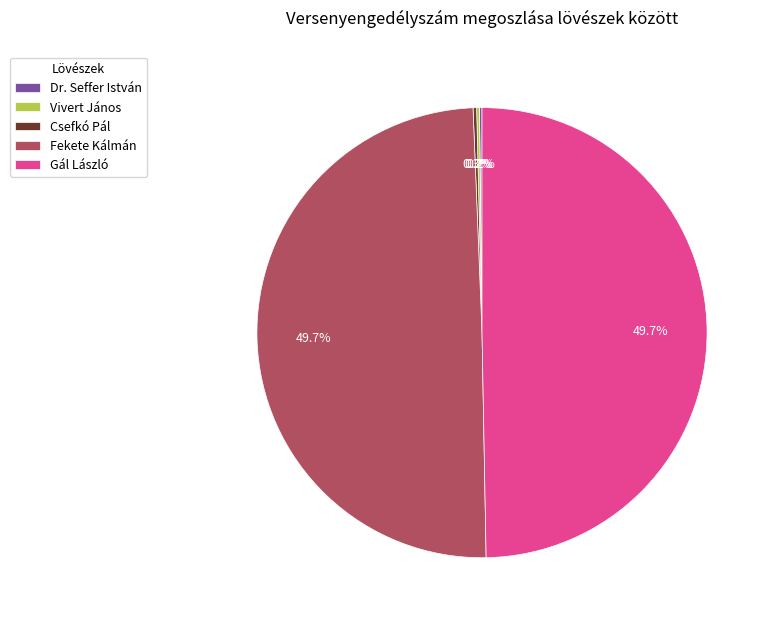

What percentage is NOT represented by Fekete Kálmán?

50.3%